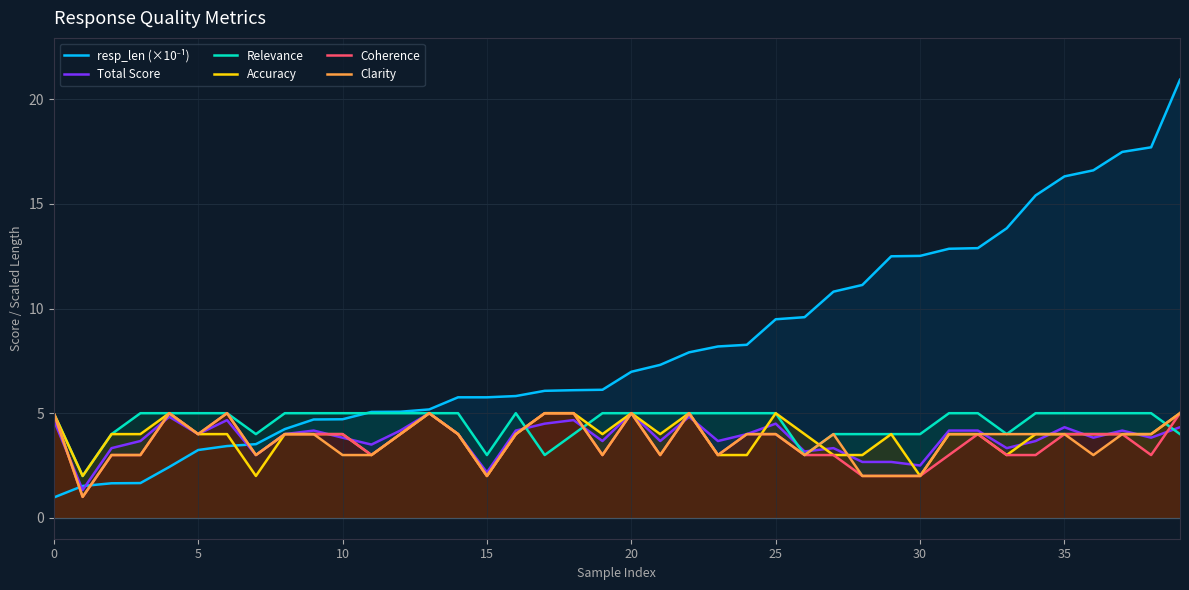

What is the difference between the maximum and minimum values in the Clarity series?

4.0